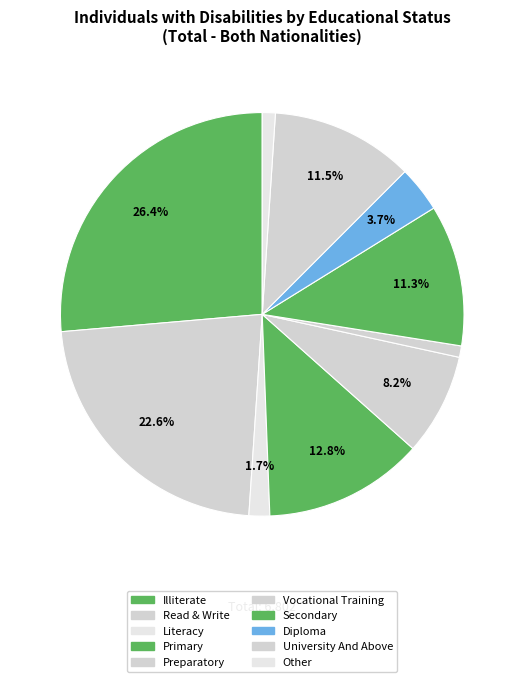

How many segments does this pie chart have?

10